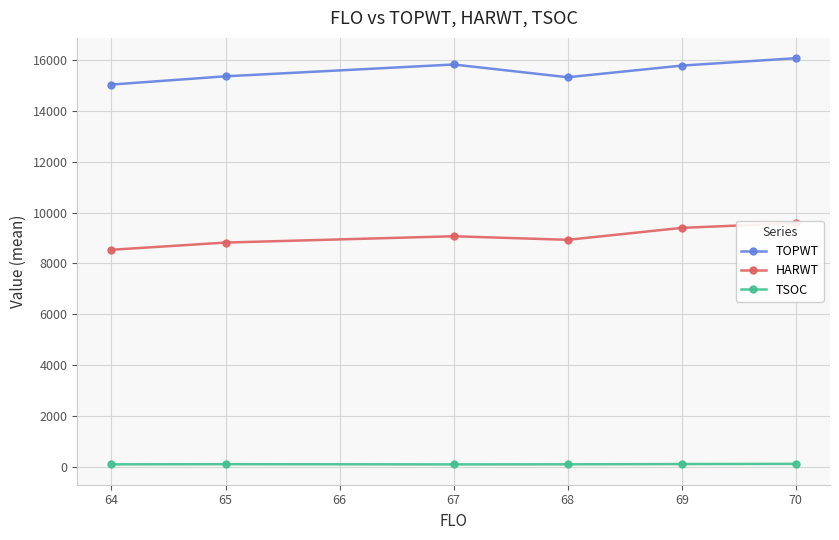

What is the value of the TOPWT point at the 2nd from the left?

15368.2